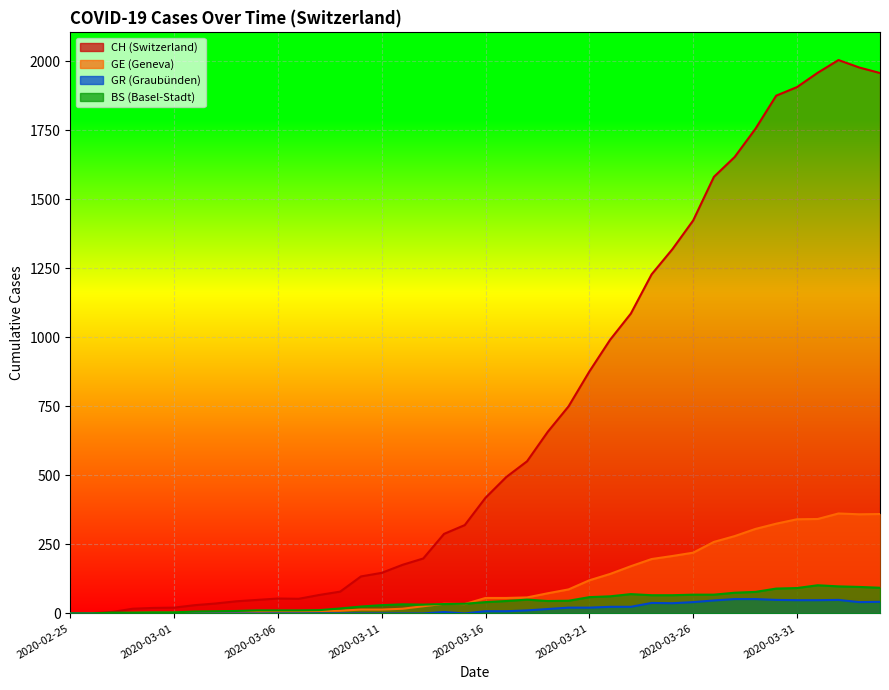

True or false: GR has more than 1 interior local peaks.

True